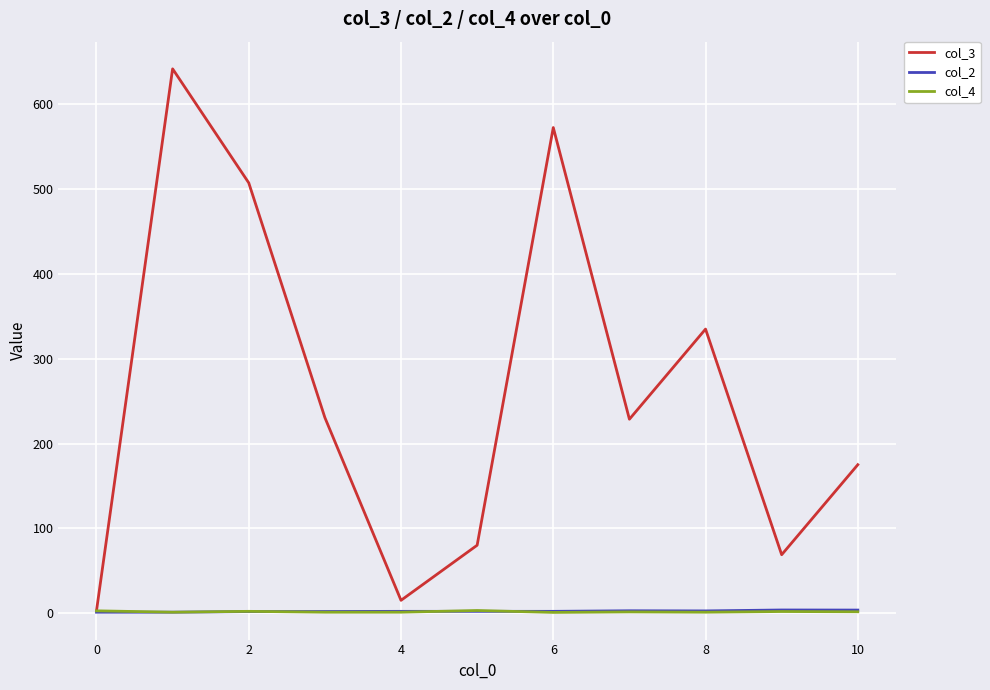

How many values in the col_2 series are below 2?

4